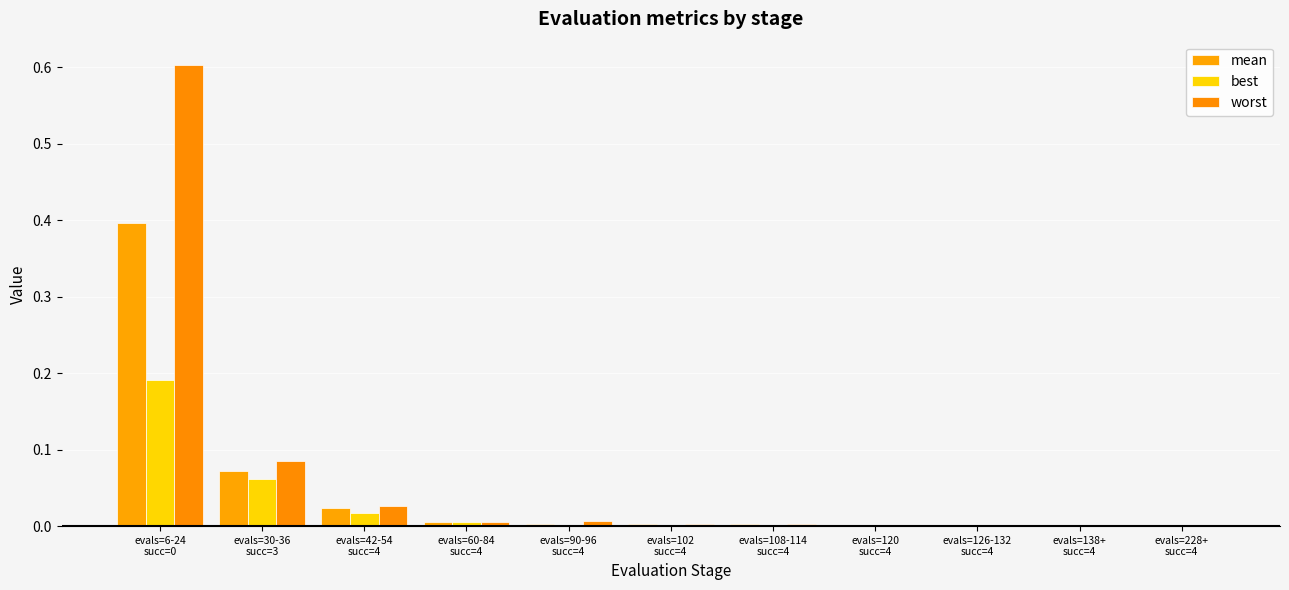

Where is best nearest to the value 0?

evals=138+
succ=4